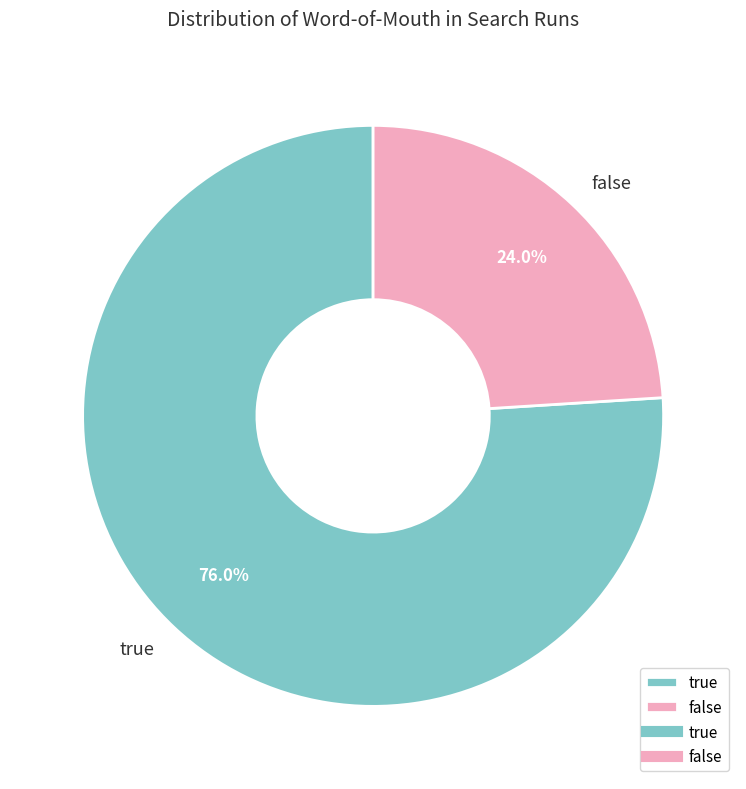

How many segments does this pie chart have?

2